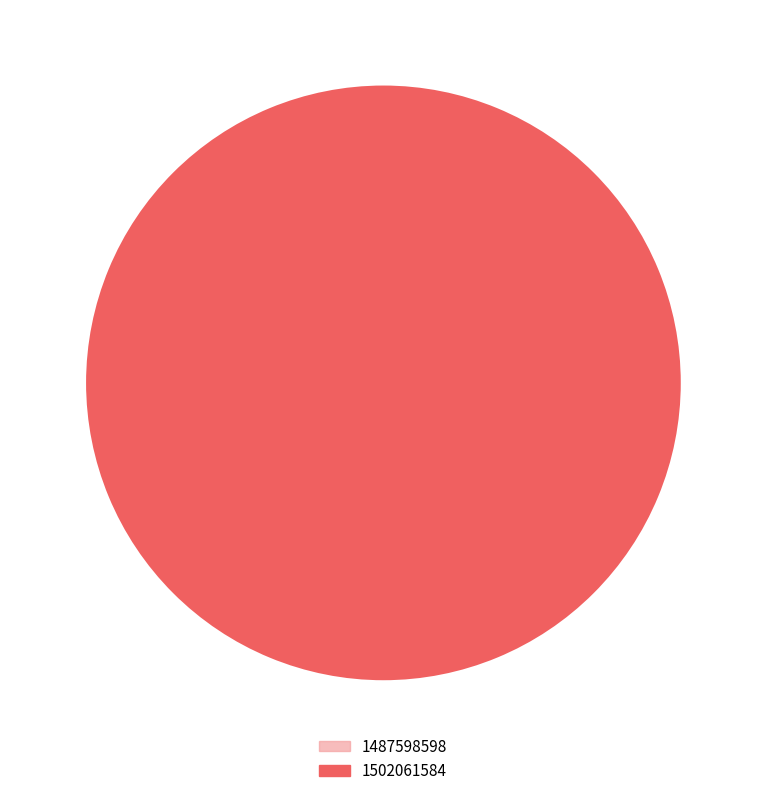

What is the change in value from 1487598598 to 1502061584?

+1